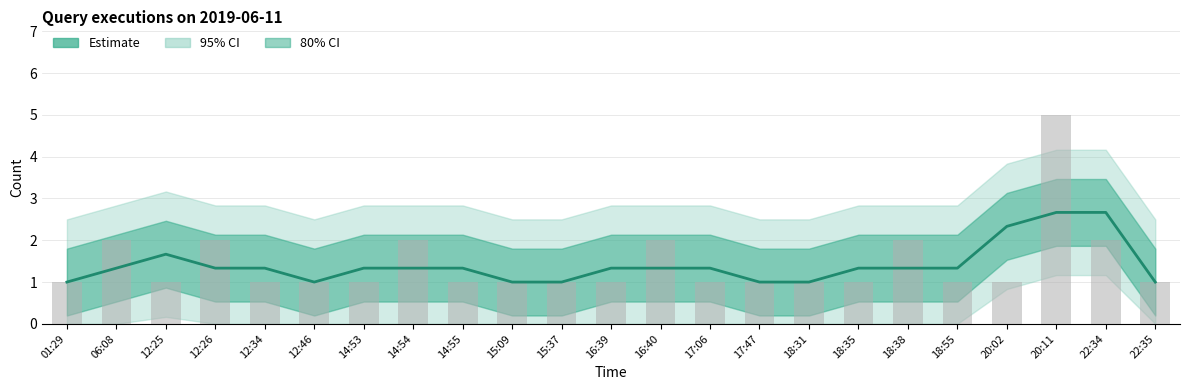

Reading left to right, what are all the values shown in this chart?

1.0	1.3	1.7	1.3	1.3	1.0	1.3	1.3	1.3	1.0	1.0	1.3	1.3	1.3	1.0	1.0	1.3	1.3	1.3	2.3	2.7	2.7	1.0